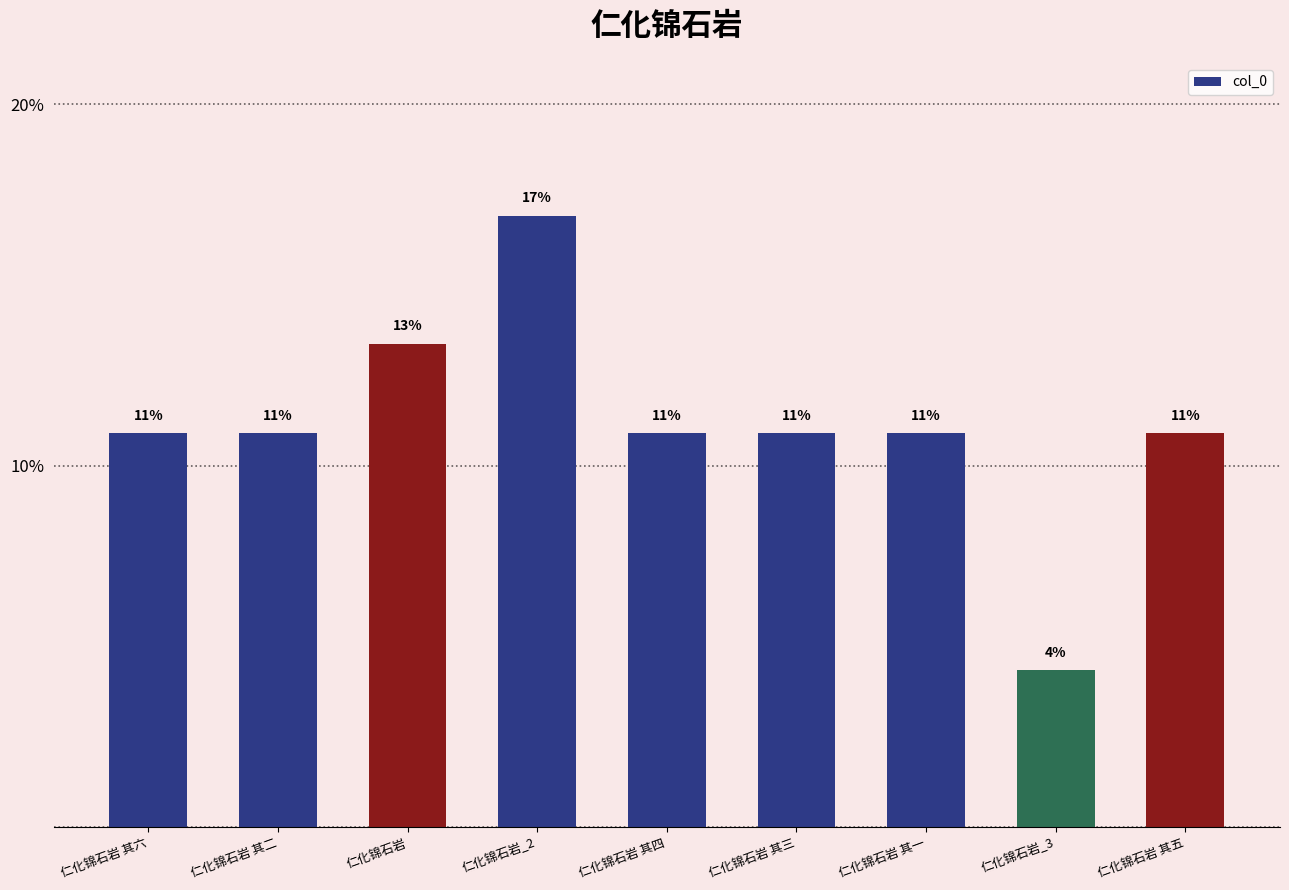

How many bars are there in total?

9